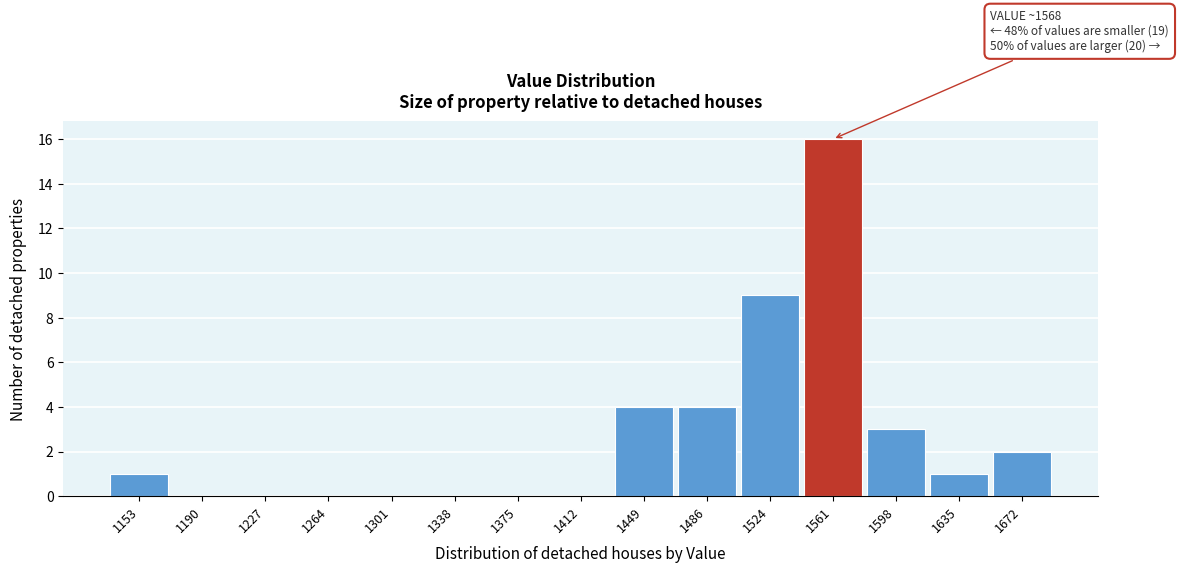

Reading right to left, what are all the values shown in this chart?

1672=2	1635=1	1598=3	1561=16	1524=9	1486=4	1449=4	1412=0	1375=0	1338=0	1301=0	1264=0	1227=0	1190=0	1153=1